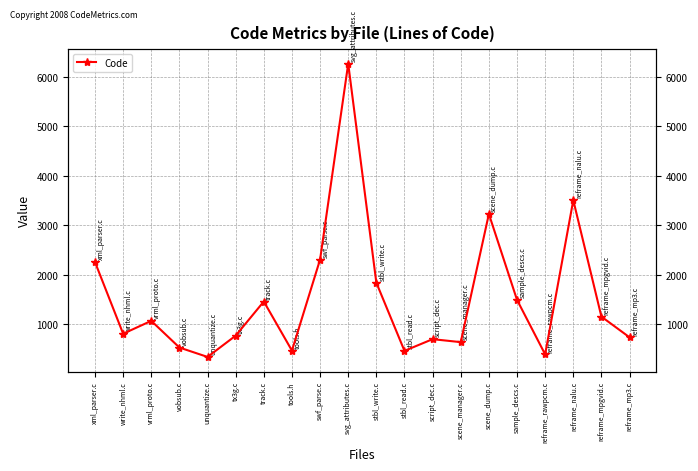

Is this an area chart (filled region under the line)?

No